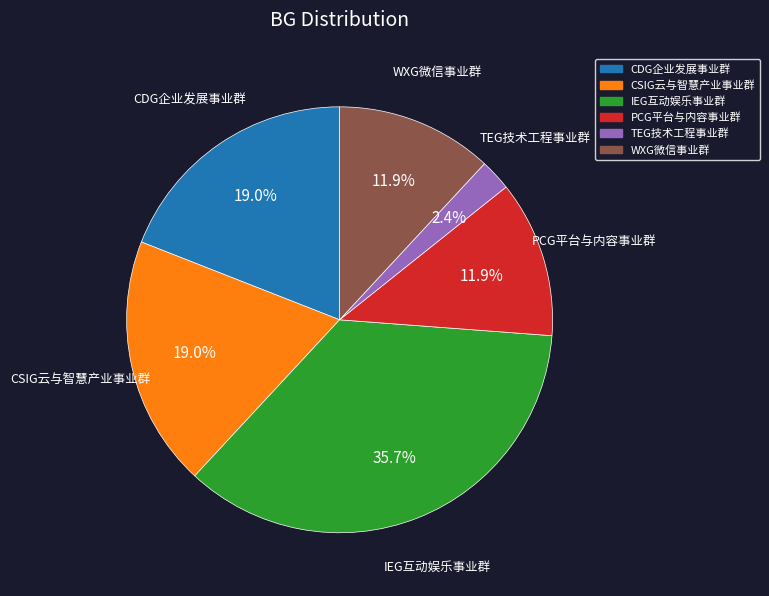

Combined, what portion of the pie is TEG技术工程事业群 and PCG平台与内容事业群?

14.3%